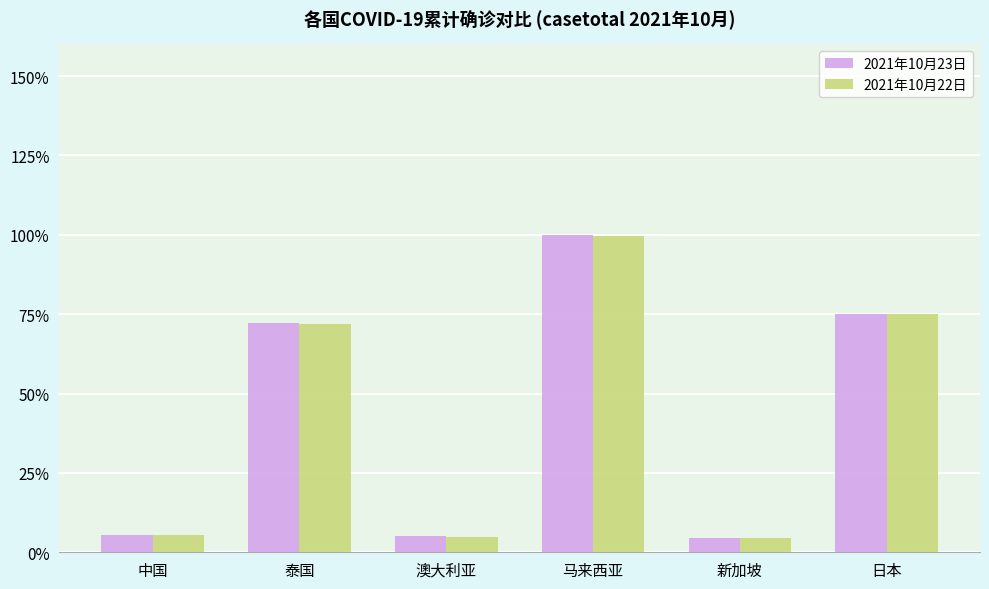

What is the total value across all series at 新加坡?

9.0